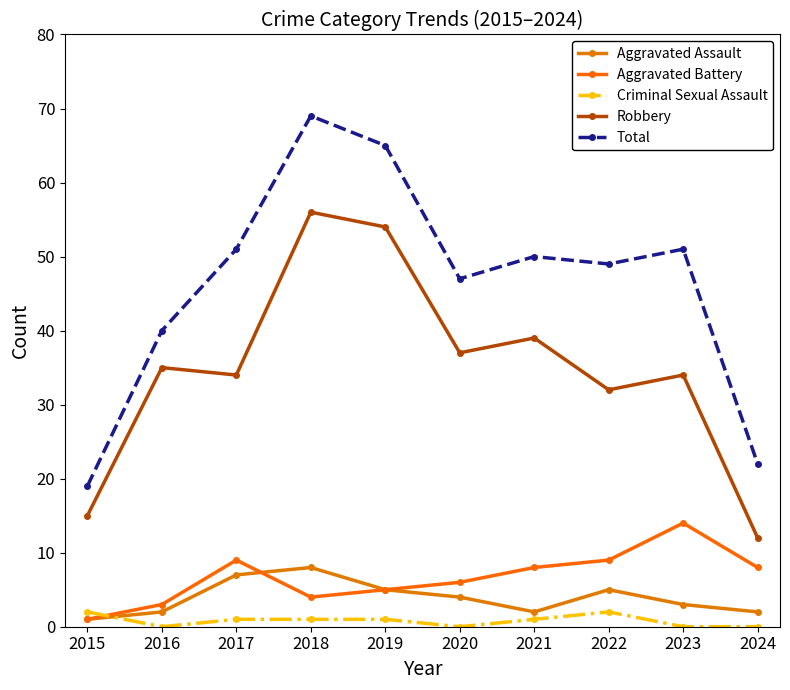

Reading left to right, transcribe all the data shown in this chart.

Aggravated Assault: 2015=1	2016=2	2017=7	2018=8	2019=5	2020=4	2021=2	2022=5	2023=3	2024=2
Aggravated Battery: 2015=1	2016=3	2017=9	2018=4	2019=5	2020=6	2021=8	2022=9	2023=14	2024=8
Criminal Sexual Assault: 2015=2	2016=0	2017=1	2018=1	2019=1	2020=0	2021=1	2022=2	2023=0	2024=0
Robbery: 2015=15	2016=35	2017=34	2018=56	2019=54	2020=37	2021=39	2022=32	2023=34	2024=12
Total: 2015=19	2016=40	2017=51	2018=69	2019=65	2020=47	2021=50	2022=49	2023=51	2024=22